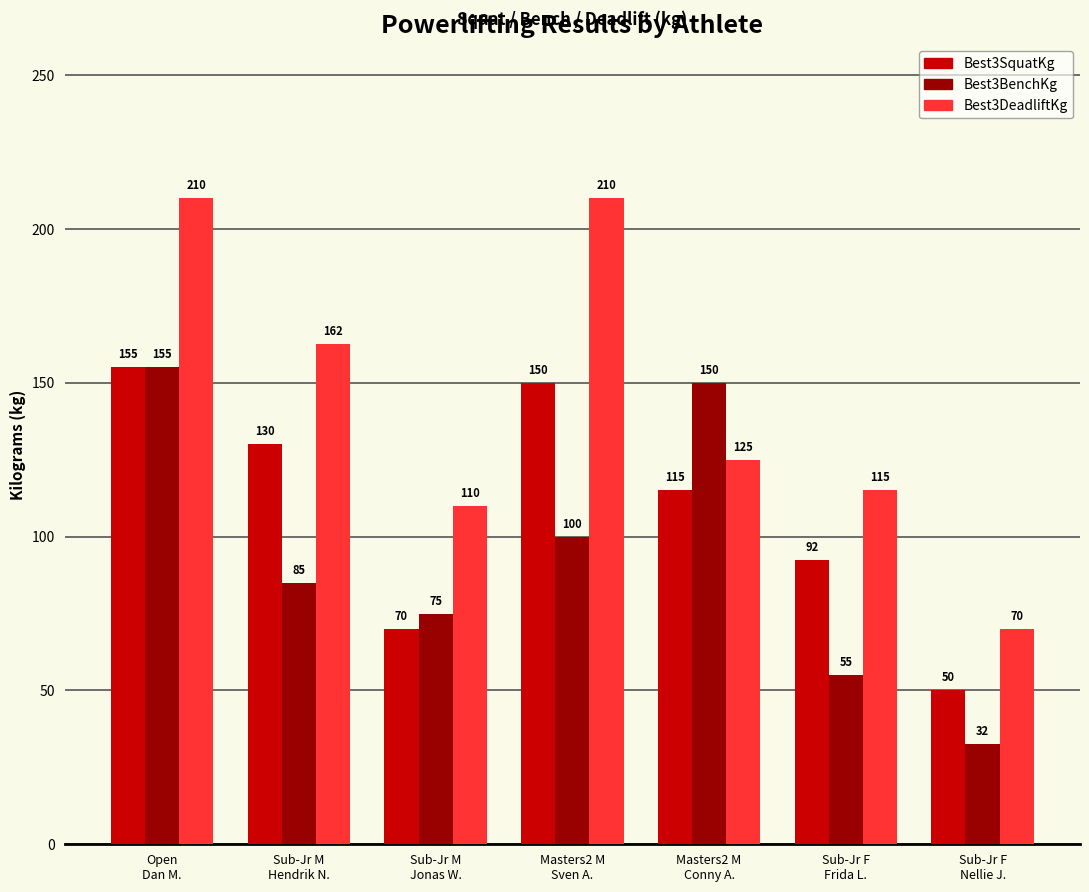

Which series has the largest range (max minus min)?

Best3DeadliftKg